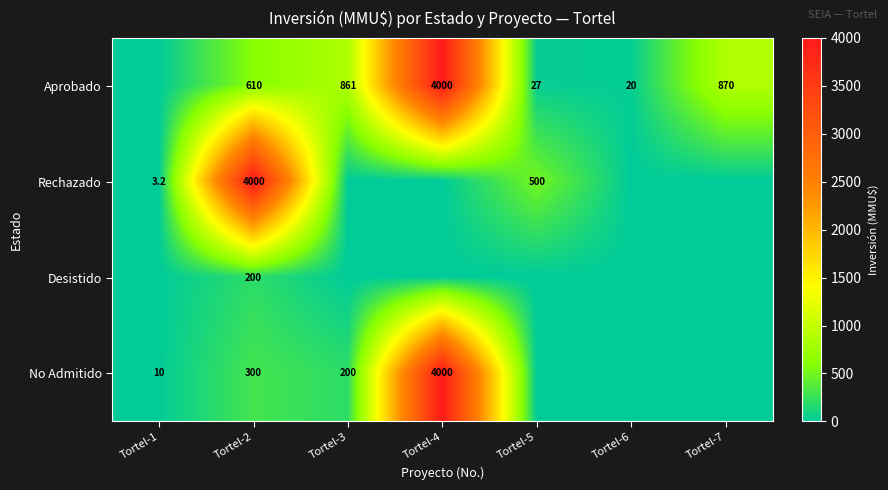

The Aprobado series shows 861.0 at Tortel-3. True or false?

True